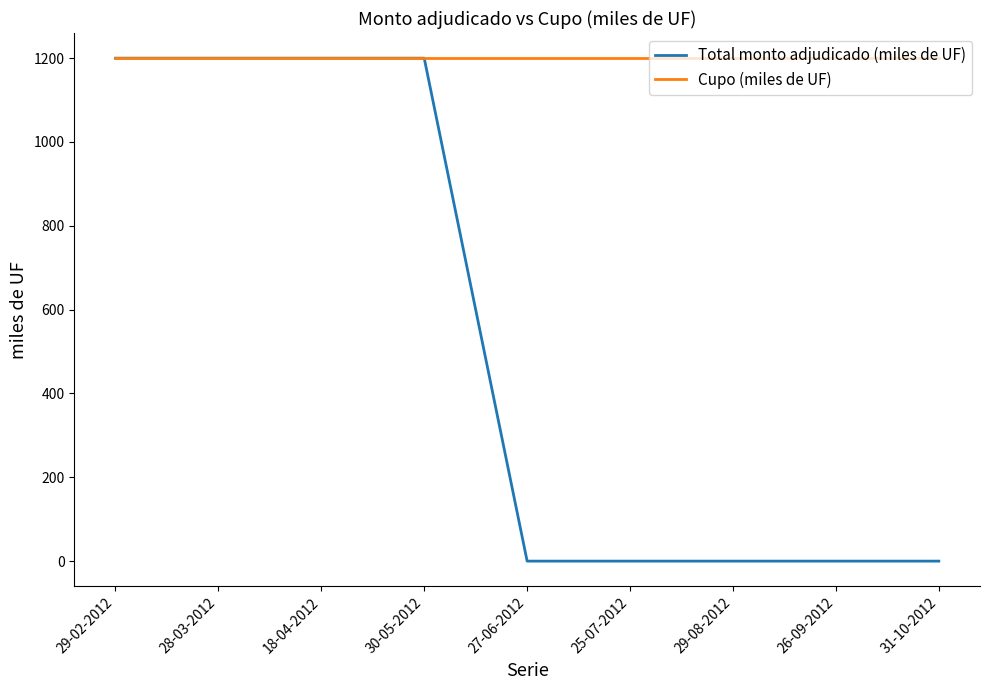

Rank the series by their average value, from highest to lowest.

Cupo (miles de UF), Total monto adjudicado (miles de UF)